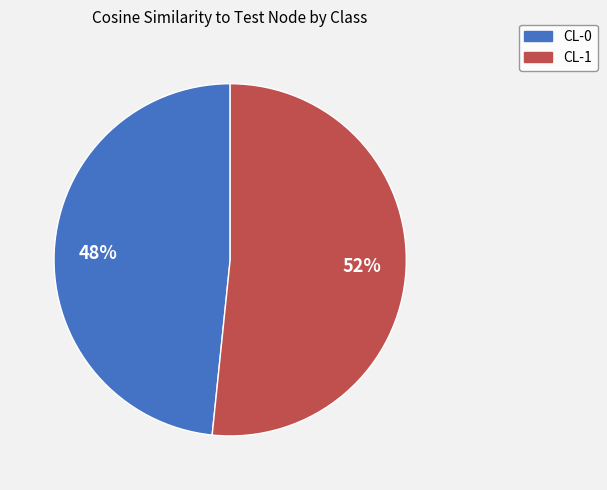

Which slice is the smallest?

CL-0